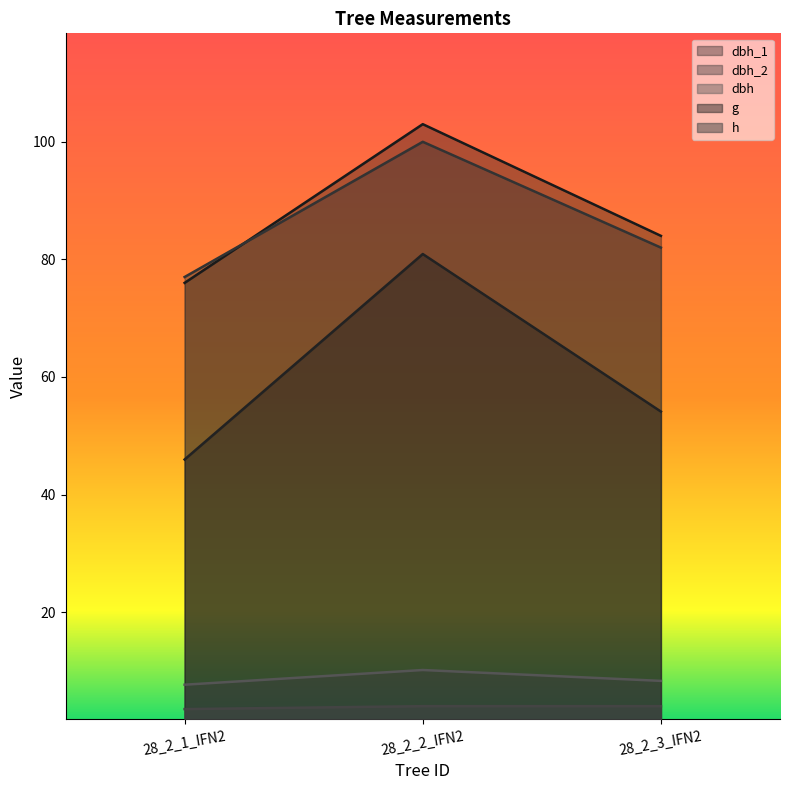

What is the label of the 3rd point from the left?

28_2_3_IFN2